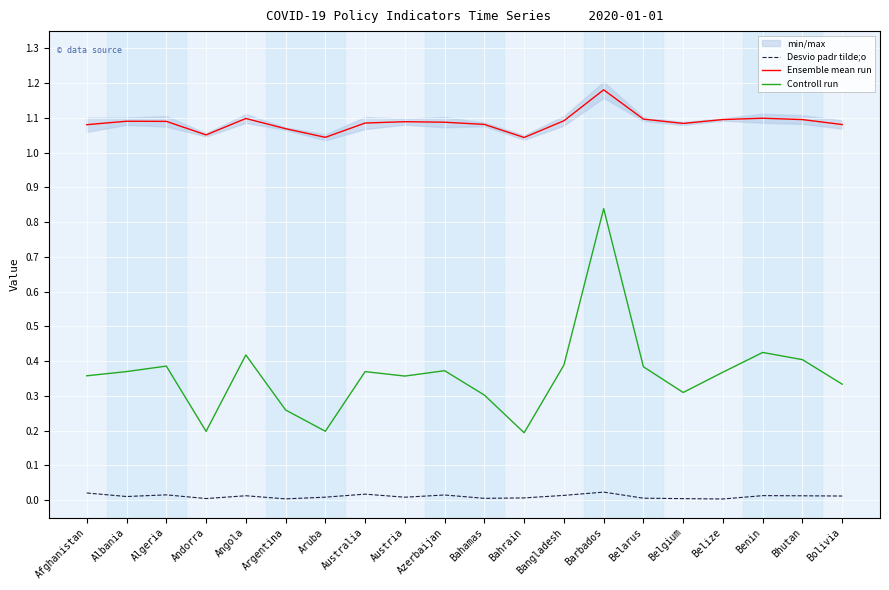

At which category is the sum across all series the highest?

Barbados